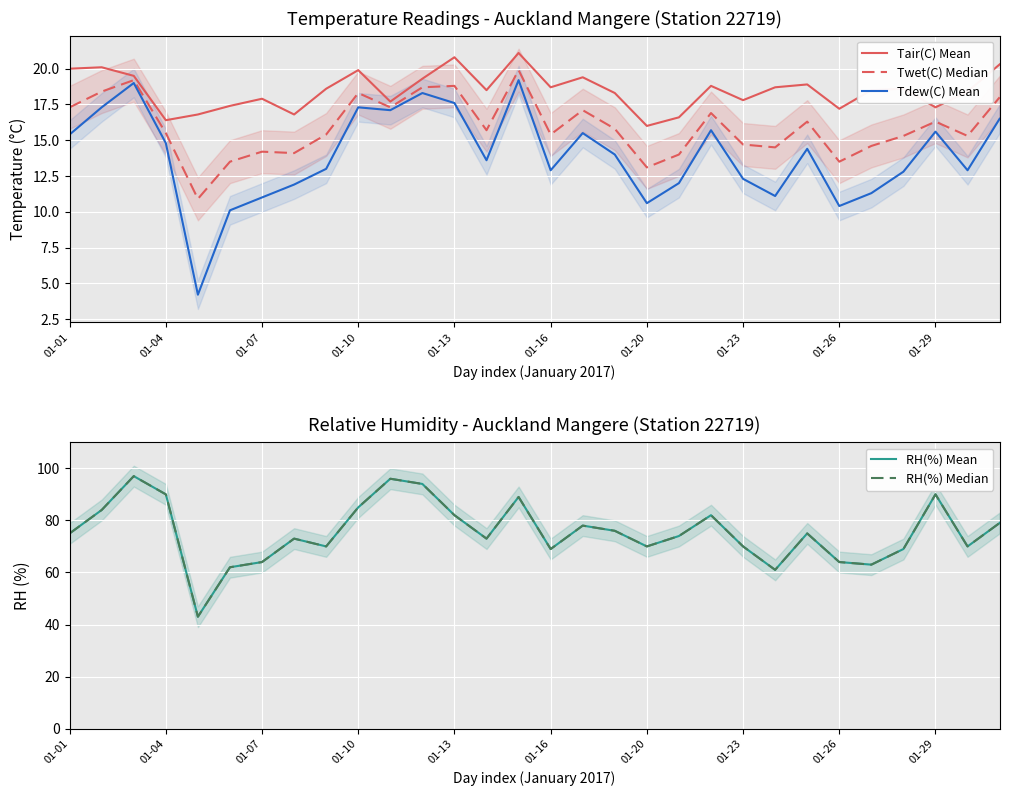

What is the maximum value for Tdew(C) Mean?

19.2